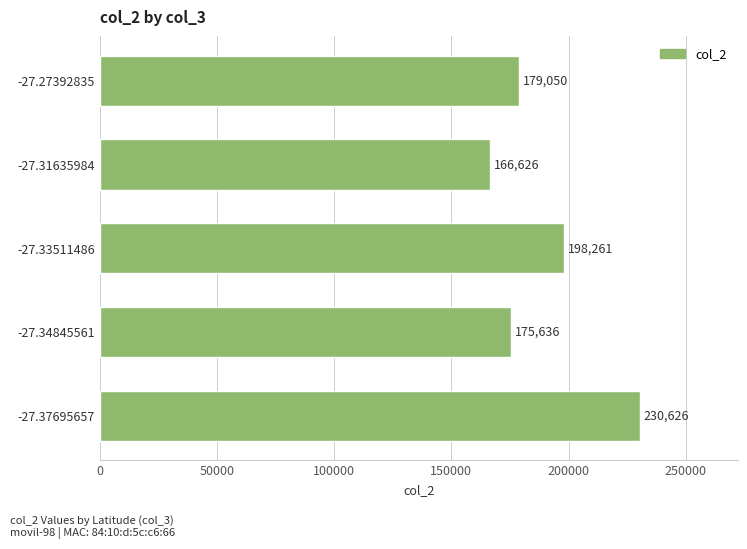

Which category has the lowest value across all series?

-27.31635984